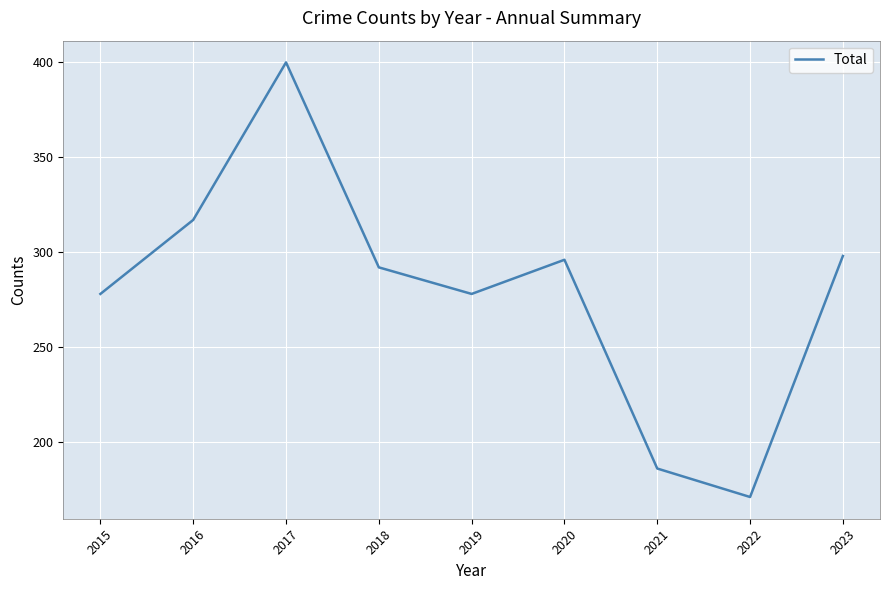

What is the minimum value shown in the chart?

171